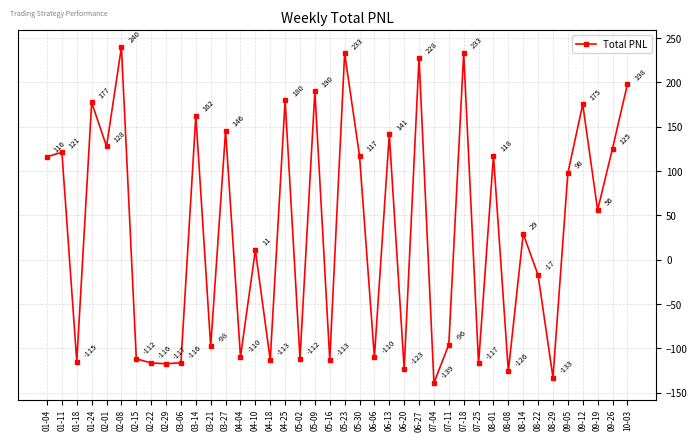

Where is the first local minimum?

01-18